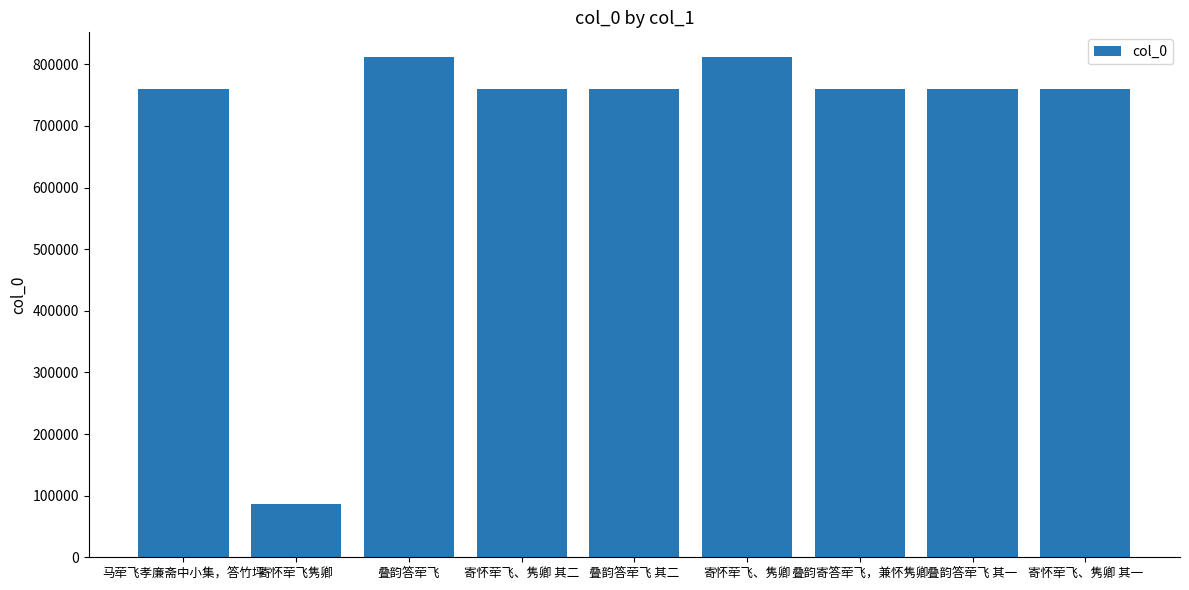

Which has a higher value, 叠韵答荦飞 其二 or 寄怀荦飞、隽卿?

寄怀荦飞、隽卿